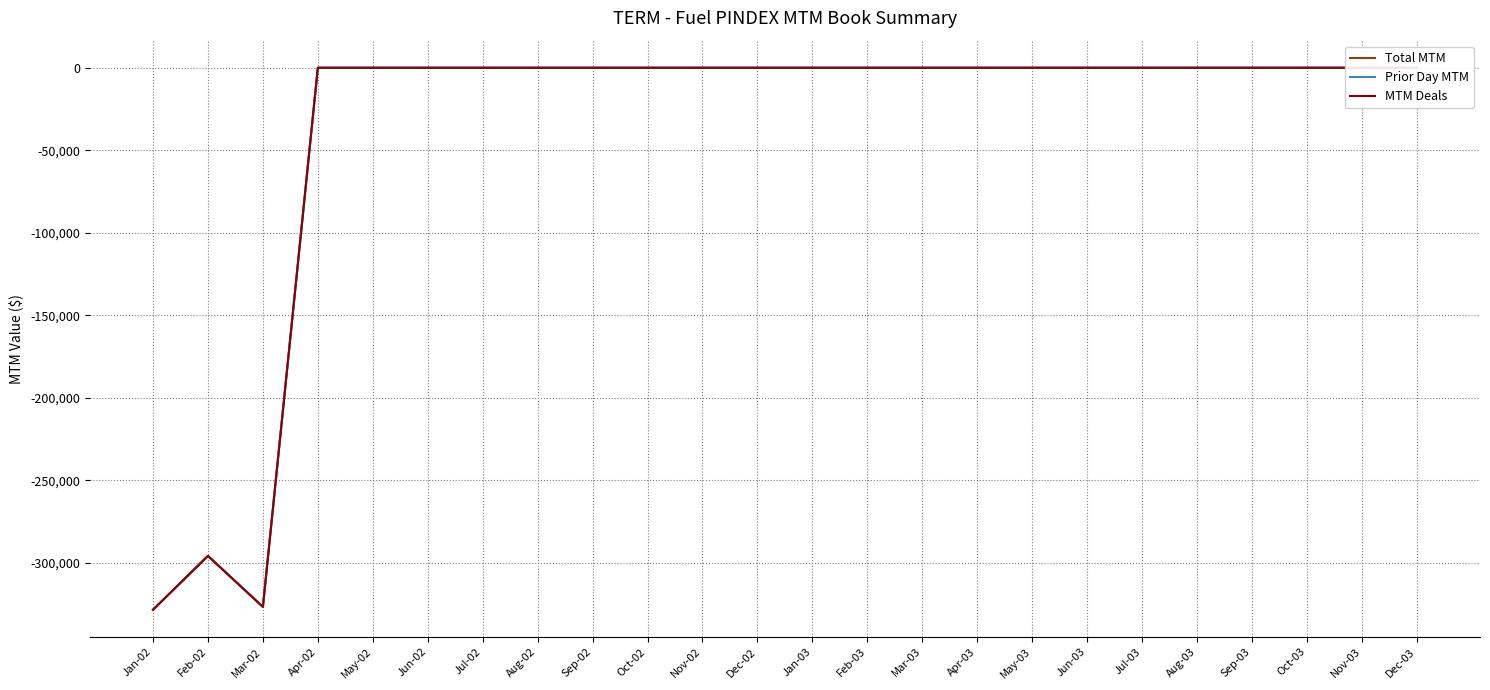

Which series has the largest total across all categories?

Prior Day MTM